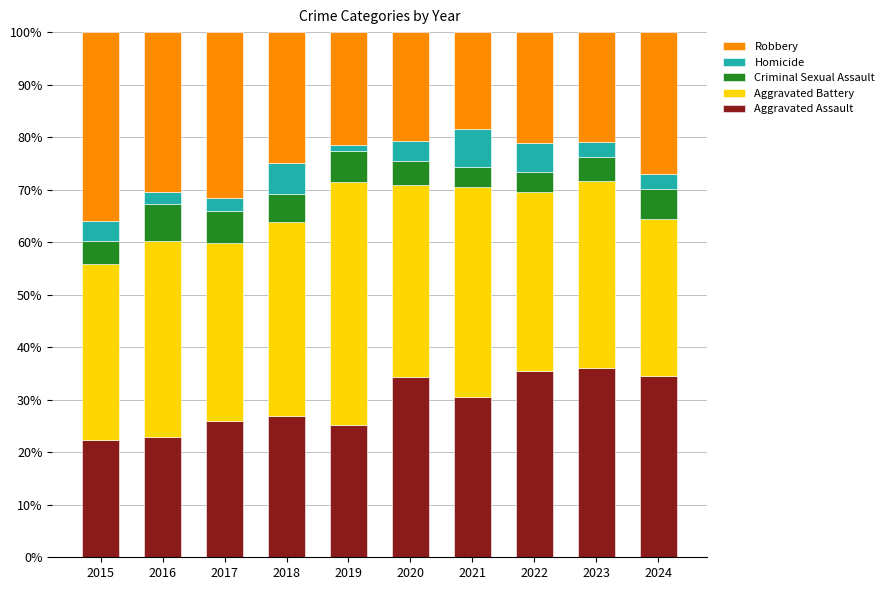

How many values in the Aggravated Assault series exceed 30?

5